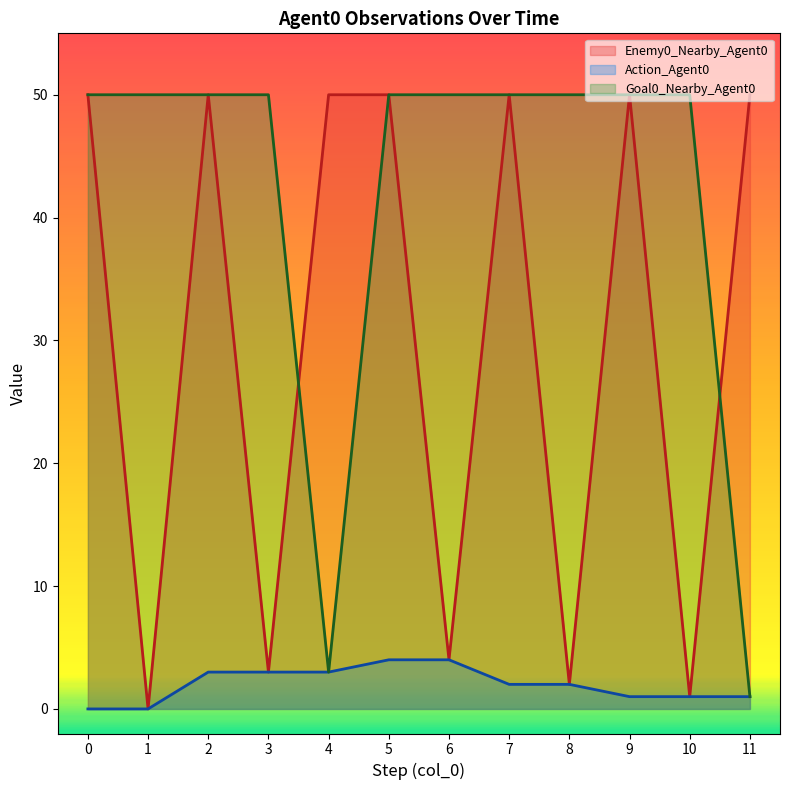

Reading left to right, extract all data points from this chart.

Enemy0_Nearby_Agent0: 50	0	50	3	50	50	4	50	2	50	1	50
Action_Agent0: 0	0	3	3	3	4	4	2	2	1	1	1
Goal0_Nearby_Agent0: 50	50	50	50	3	50	50	50	50	50	50	1